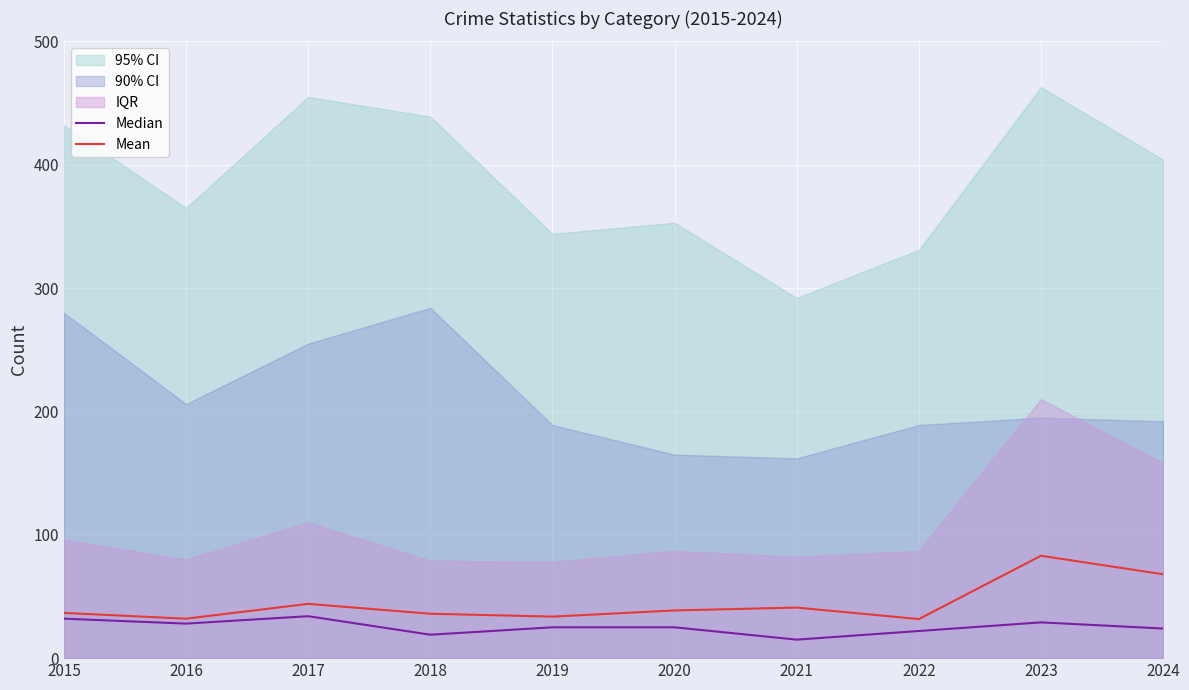

True or false: Mean has a value of 31.7 at 2022.

True